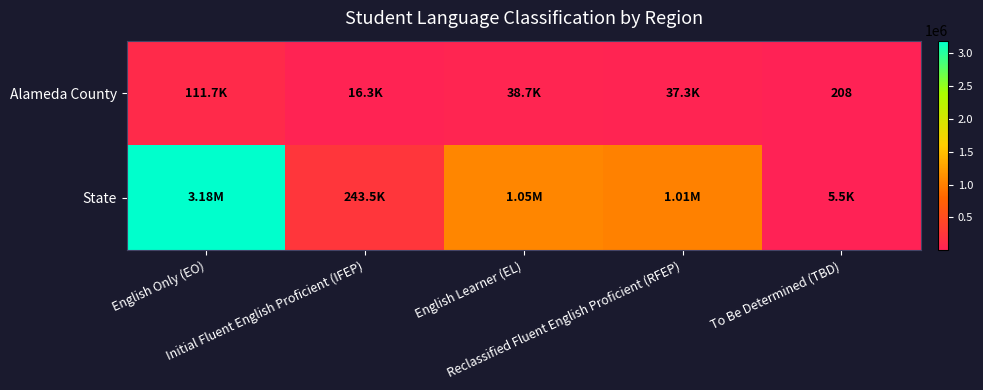

List the series in order of their overall mean, lowest first.

Alameda County, State